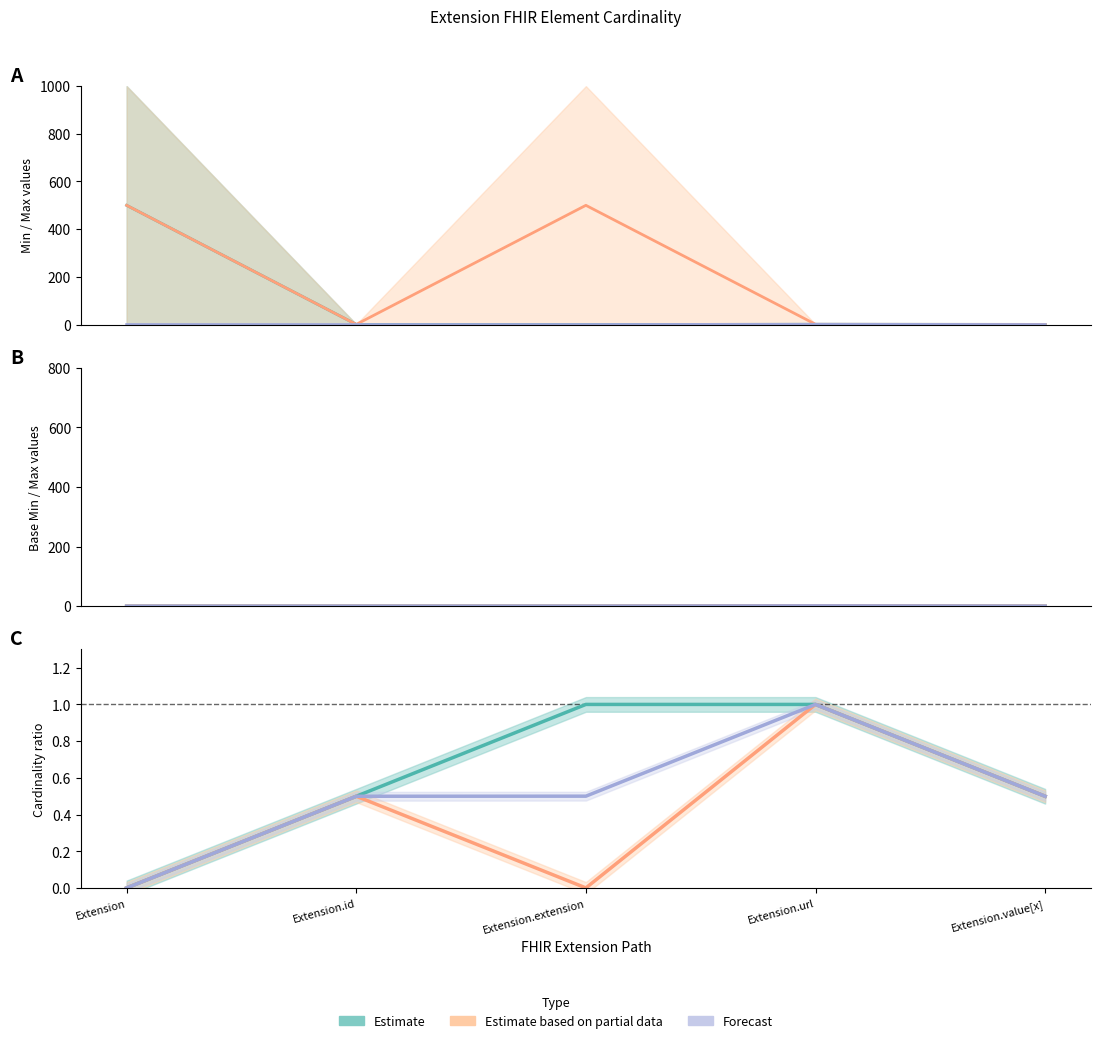

Does the chart display data point markers on the line(s)?

No